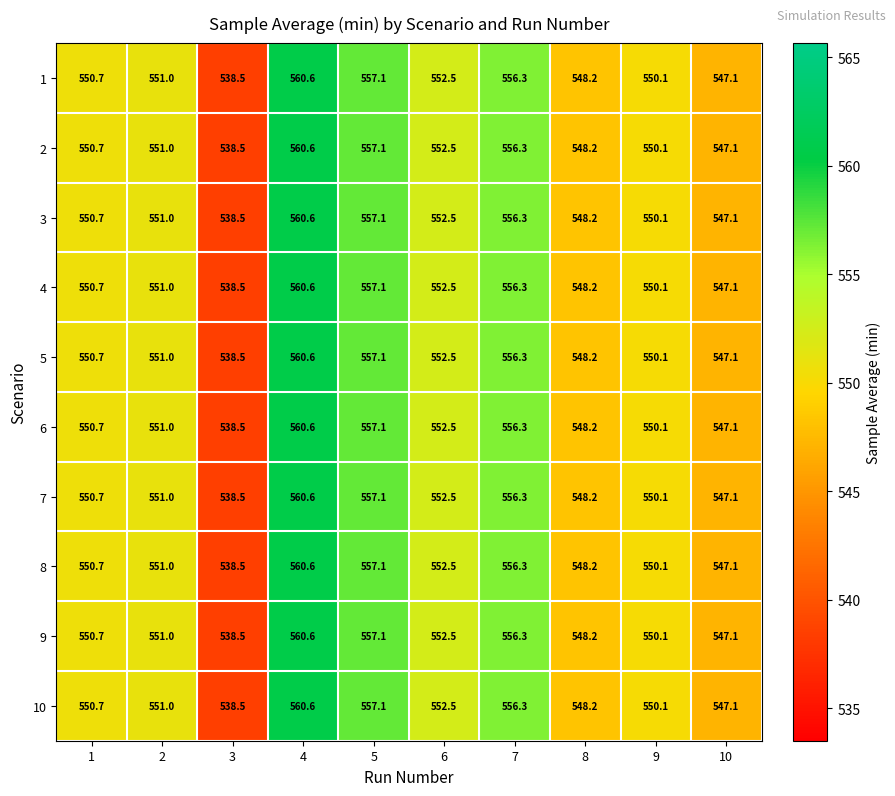

What is the difference between the maximum and minimum values in the 9 series?

22.1